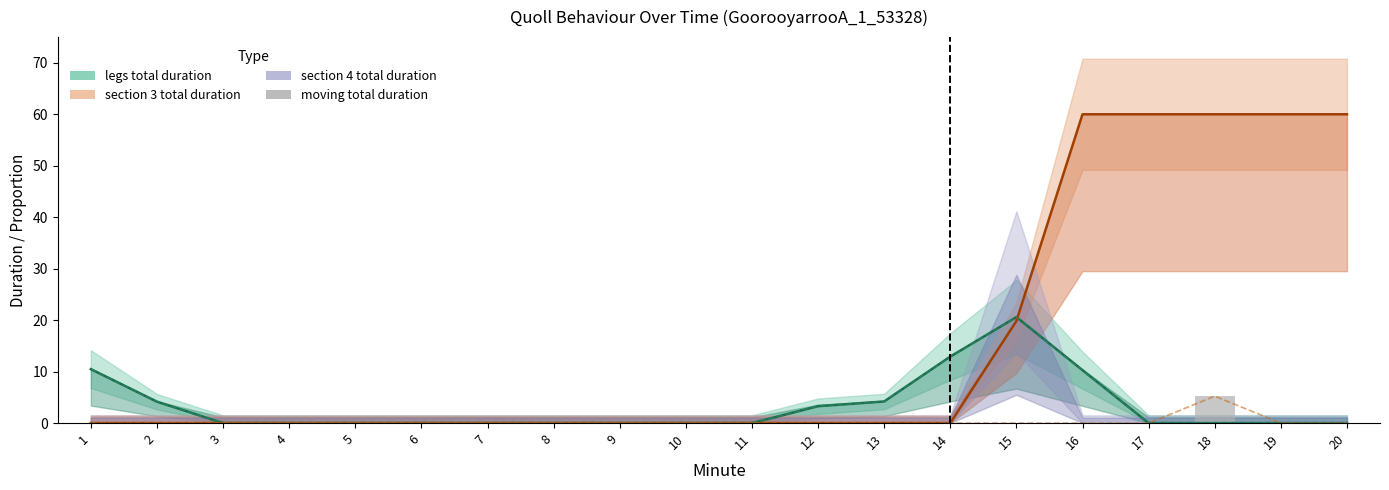

True or false: moving total duration has a value of 0.0 at 3.

True